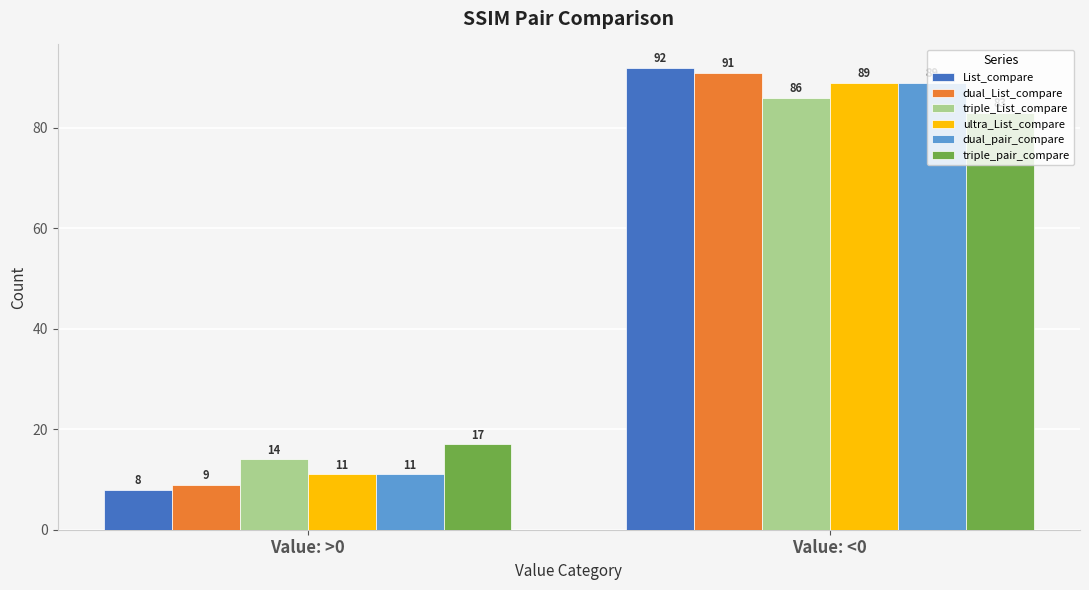

Is it true that triple_List_compare equals 86 at Value: <0?

True